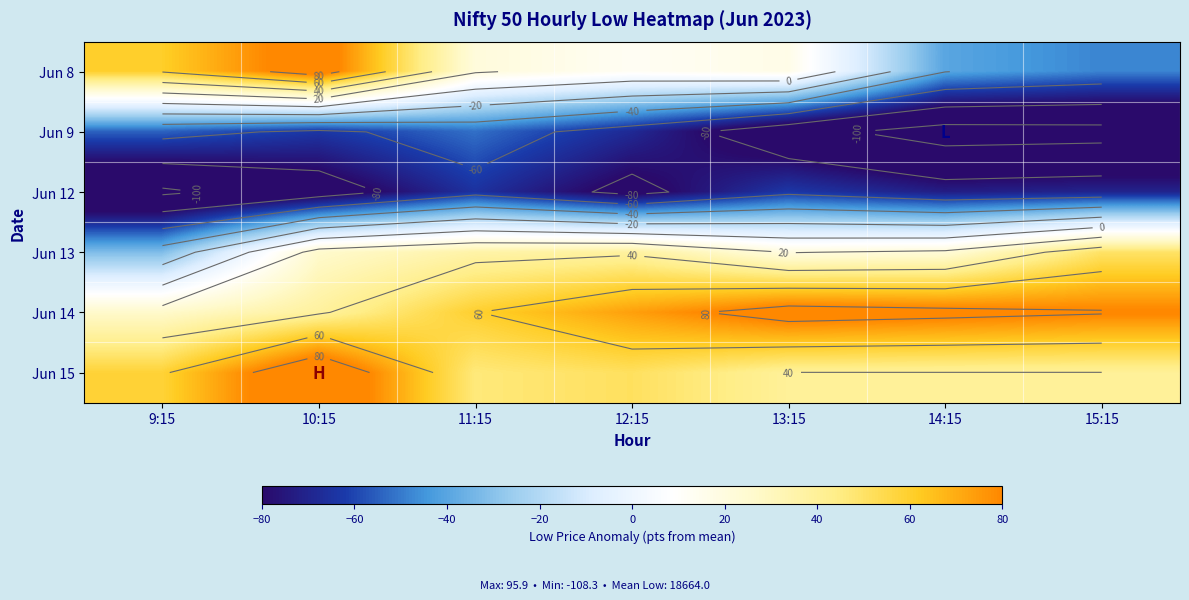

At 11:15, list the series in order from smallest to largest.

Jun 12, Jun 9, Jun 8, Jun 13, Jun 15, Jun 14